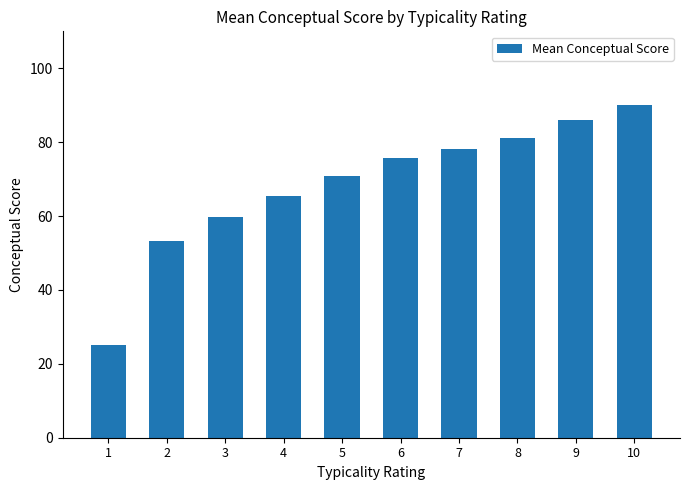

Which label corresponds to the largest value in the chart?

10